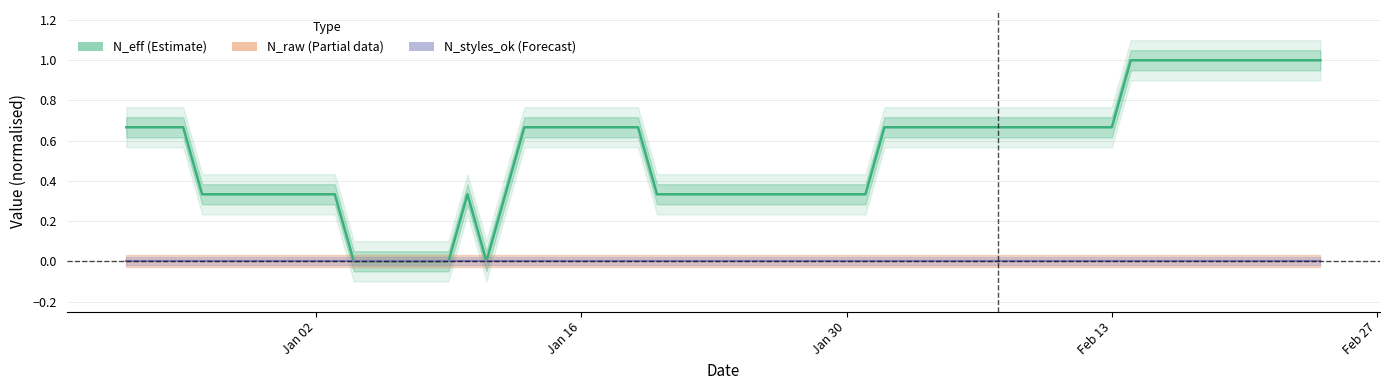

Does the chart have visible grid lines?

Yes